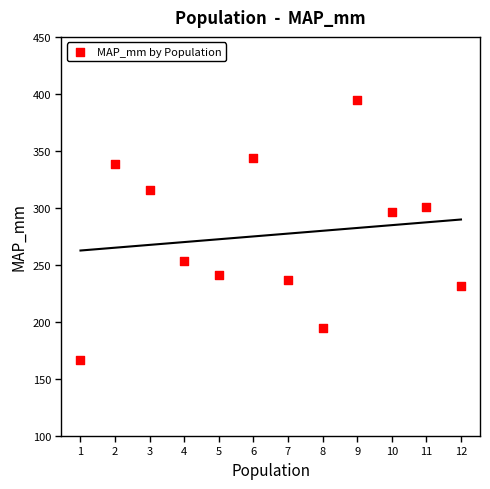

What is the range of X values (max minus min)?

11.0